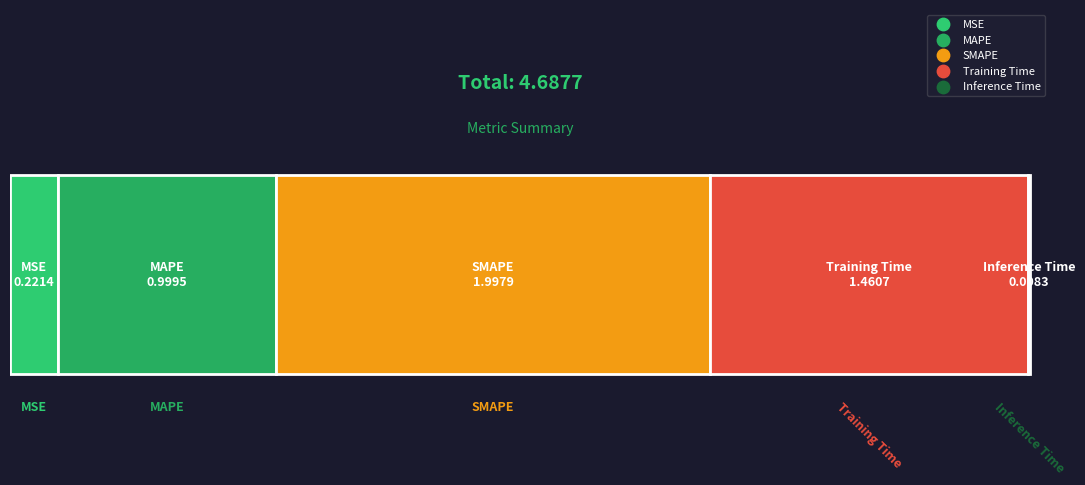

What is the ratio of the value at MSE to the value at Training Time?

0.2